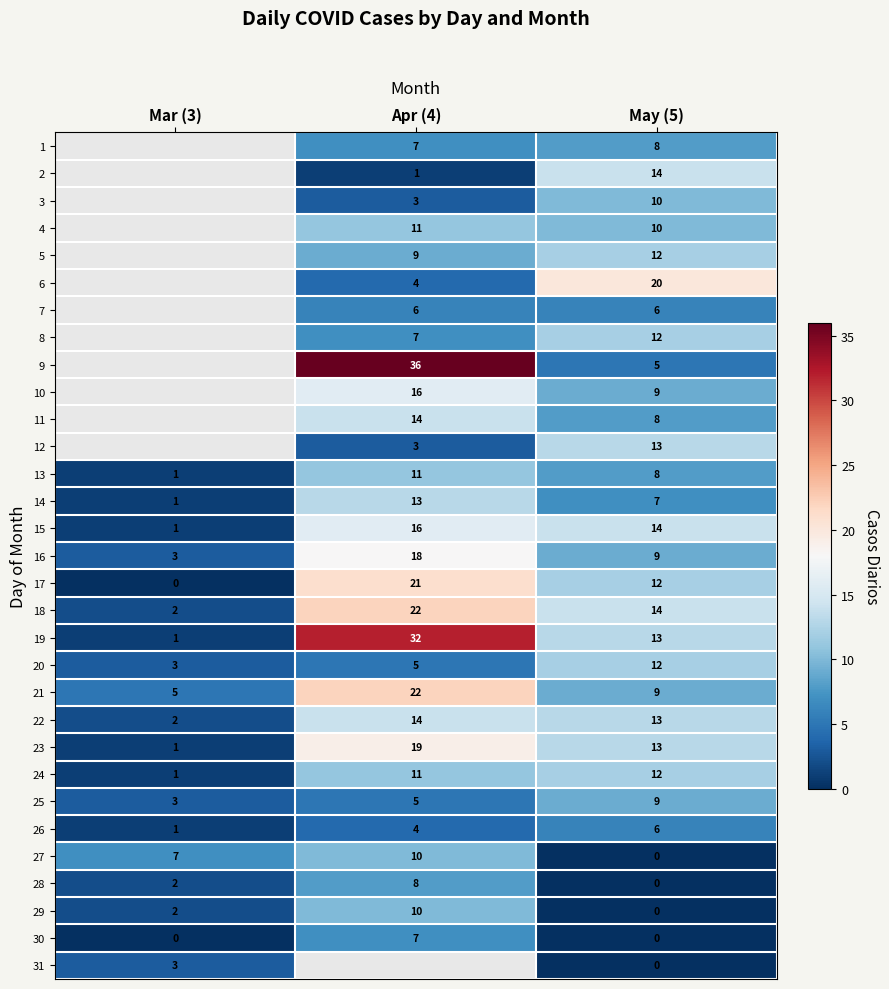

The 13 series shows 12.3 at May (5). True or false?

False